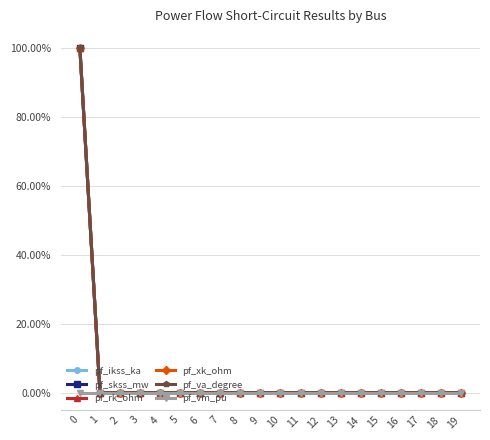

Between 7 and 14, which is larger?

7